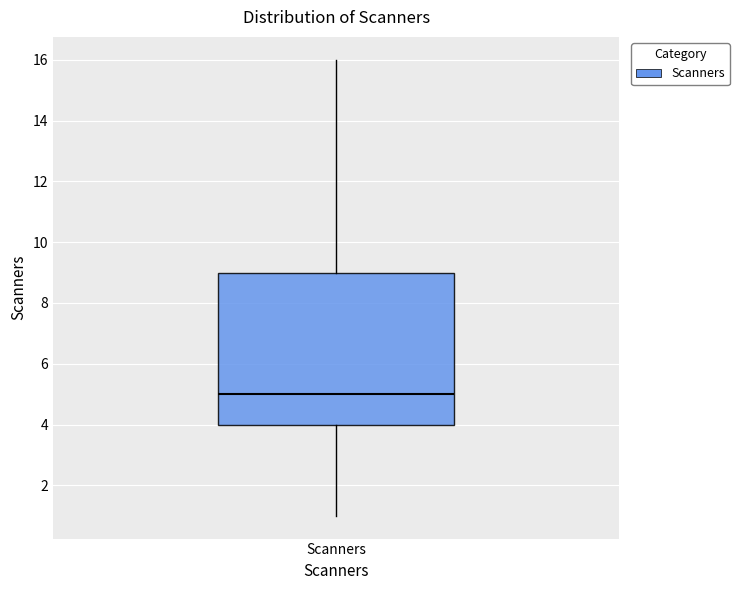

Transcribe this box plot: give where the median line is, the range the box spans, and where the two whiskers end, as read against the y-axis. The values are not printed on the chart, so give them approximately, as read against the axis.

median 5, box 4 to 9, whiskers 1 to 16